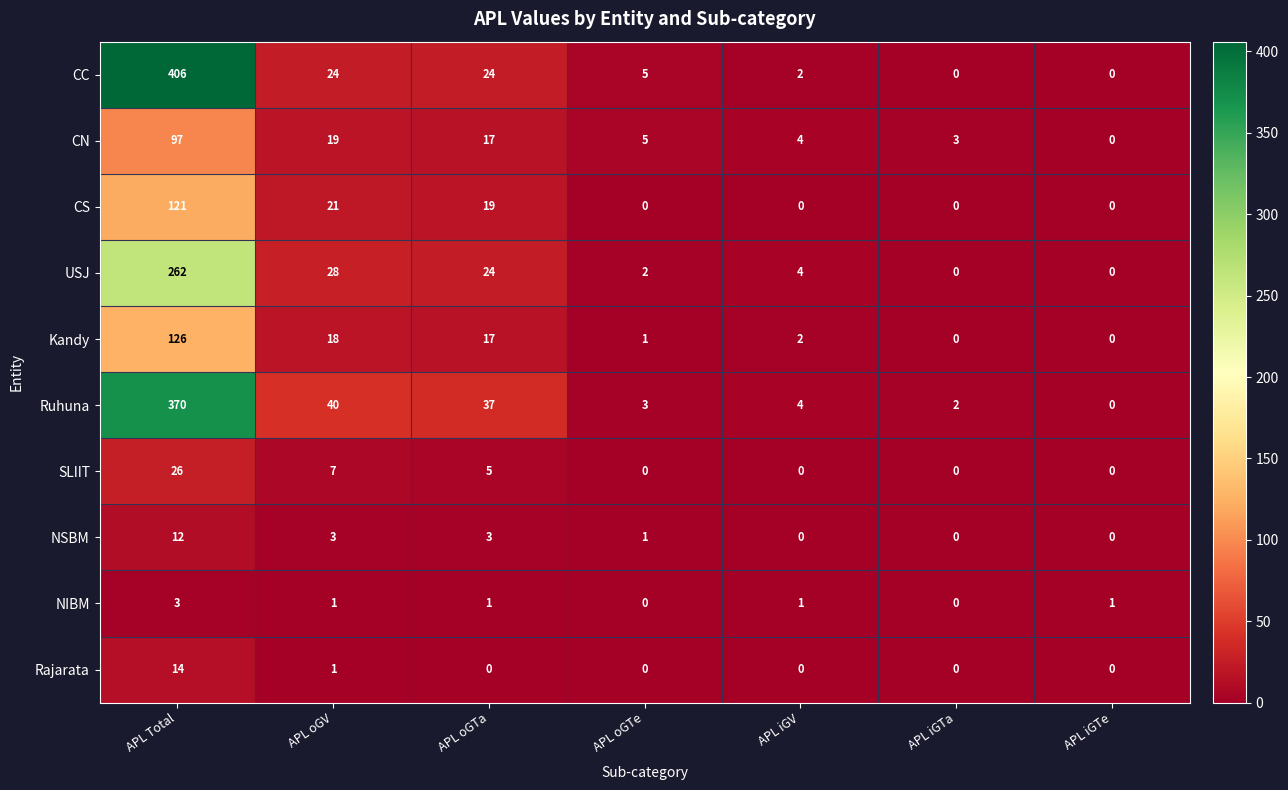

Rank the series by their maximum value, from lowest to highest.

NIBM, NSBM, Rajarata, SLIIT, CN, CS, Kandy, USJ, Ruhuna, CC